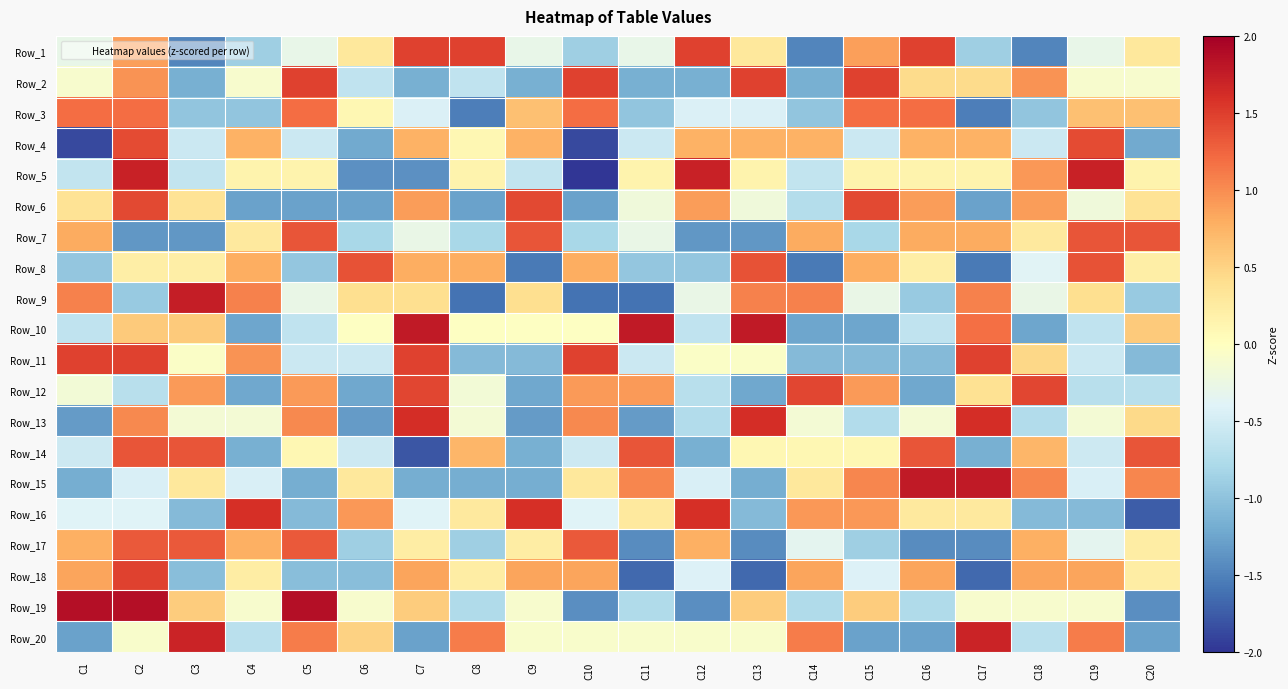

At which category is the sum across all series the highest?

C2